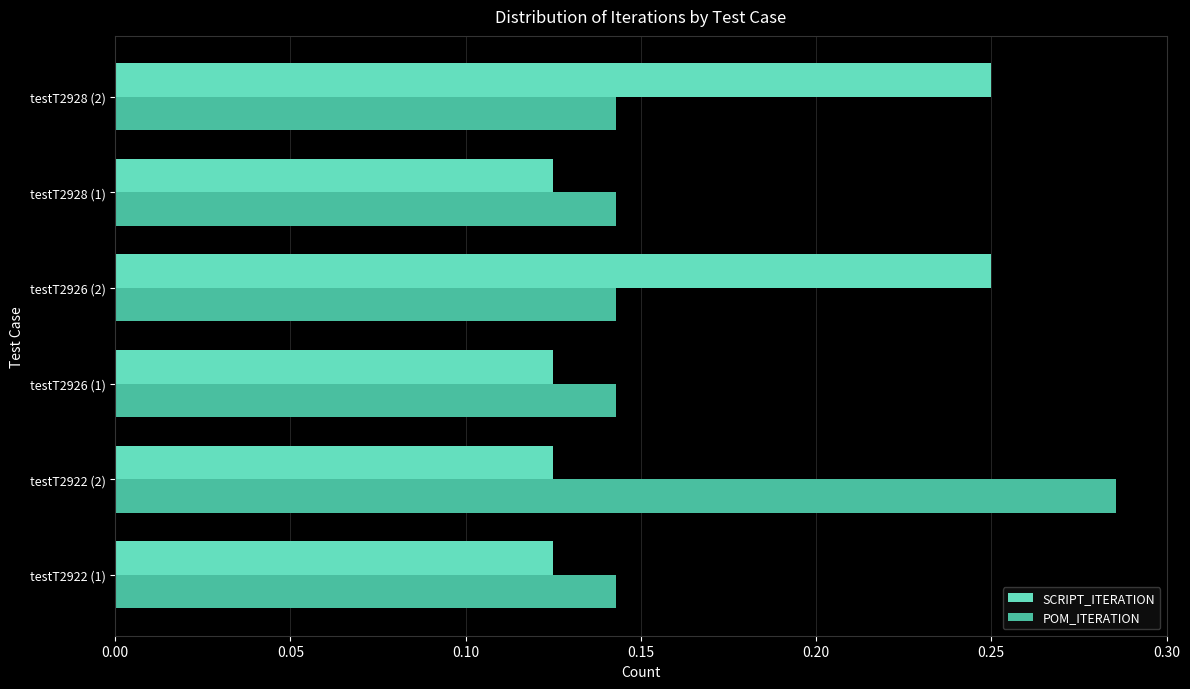

What is the sum of all POM_ITERATION values?

1.0